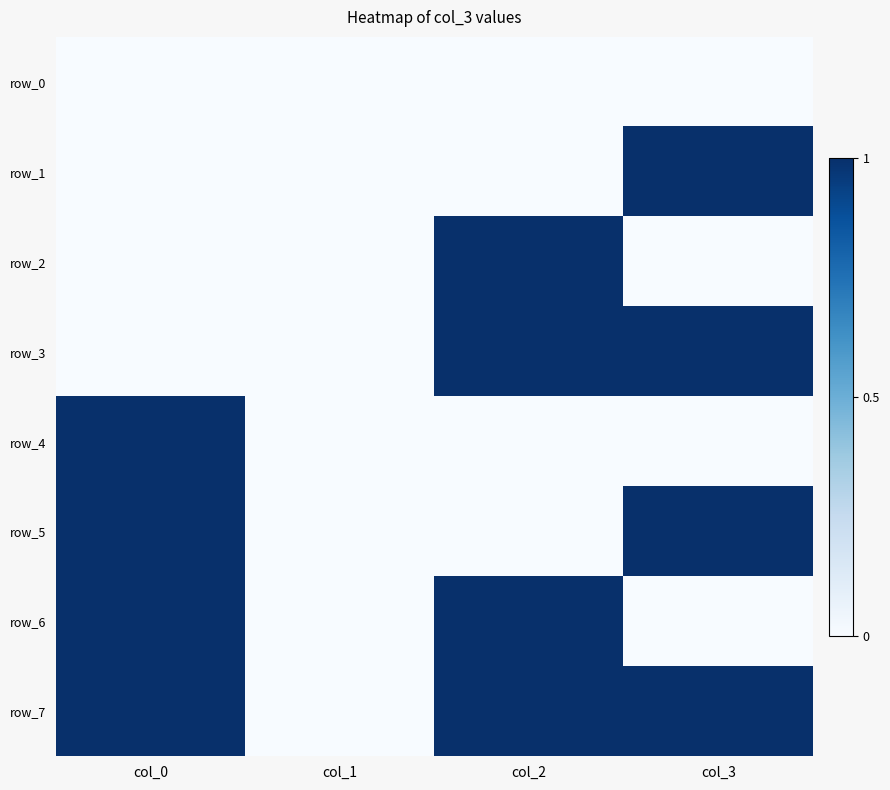

Which series has the largest total across all categories?

row_7